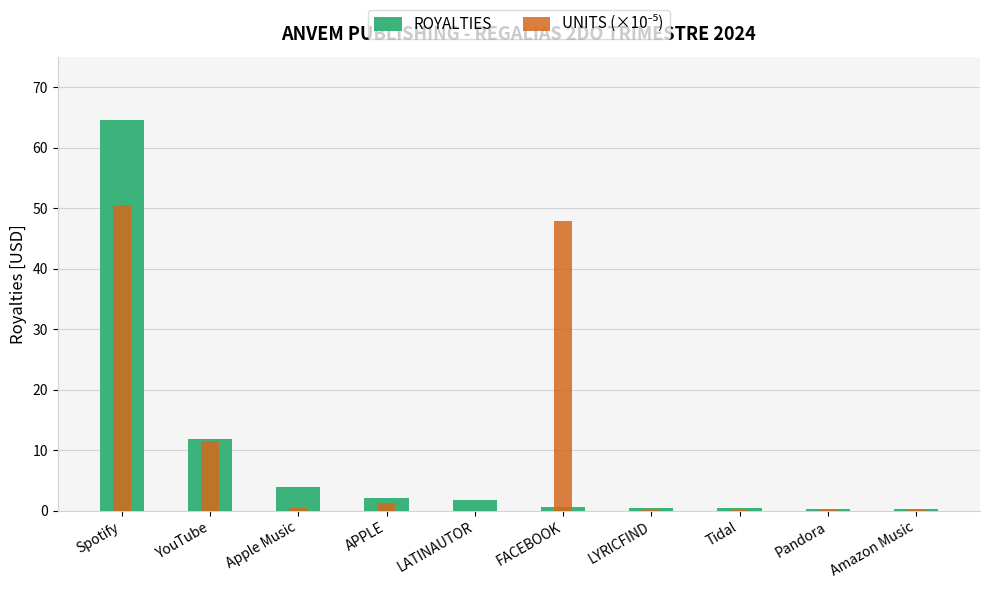

Between Spotify and FACEBOOK, which series saw the biggest shift?

ROYALTIES